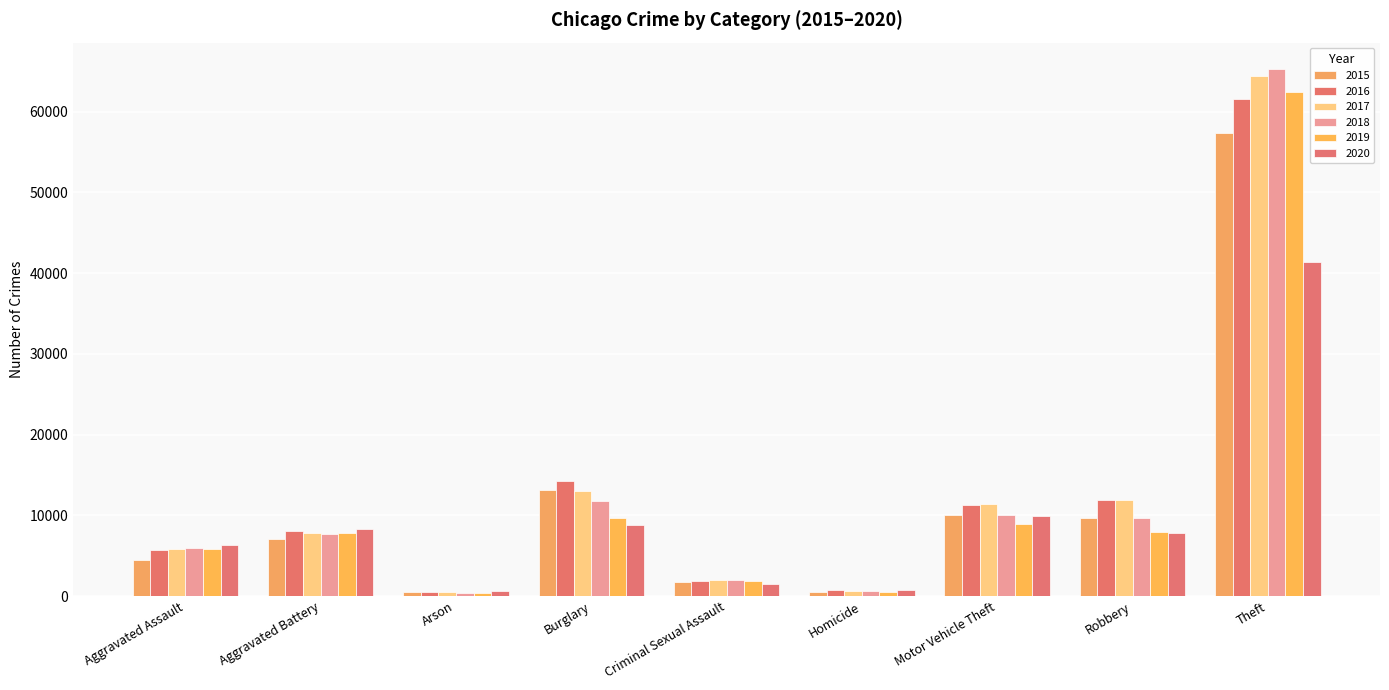

How many bars are there in each group?

6